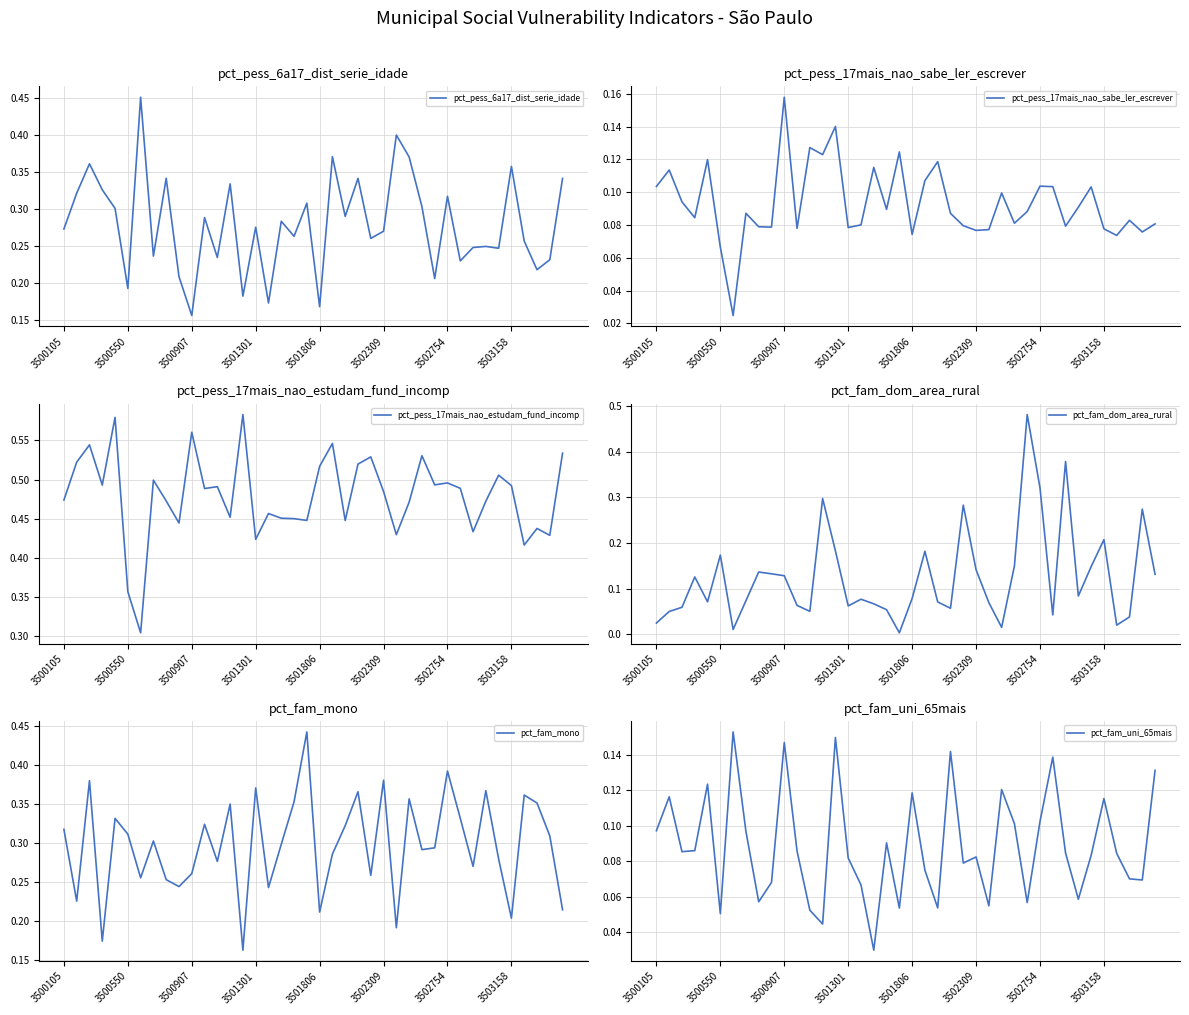

Is it true that pct_pess_6a17_dist_serie_idade equals 0.4 at 3502309?

False